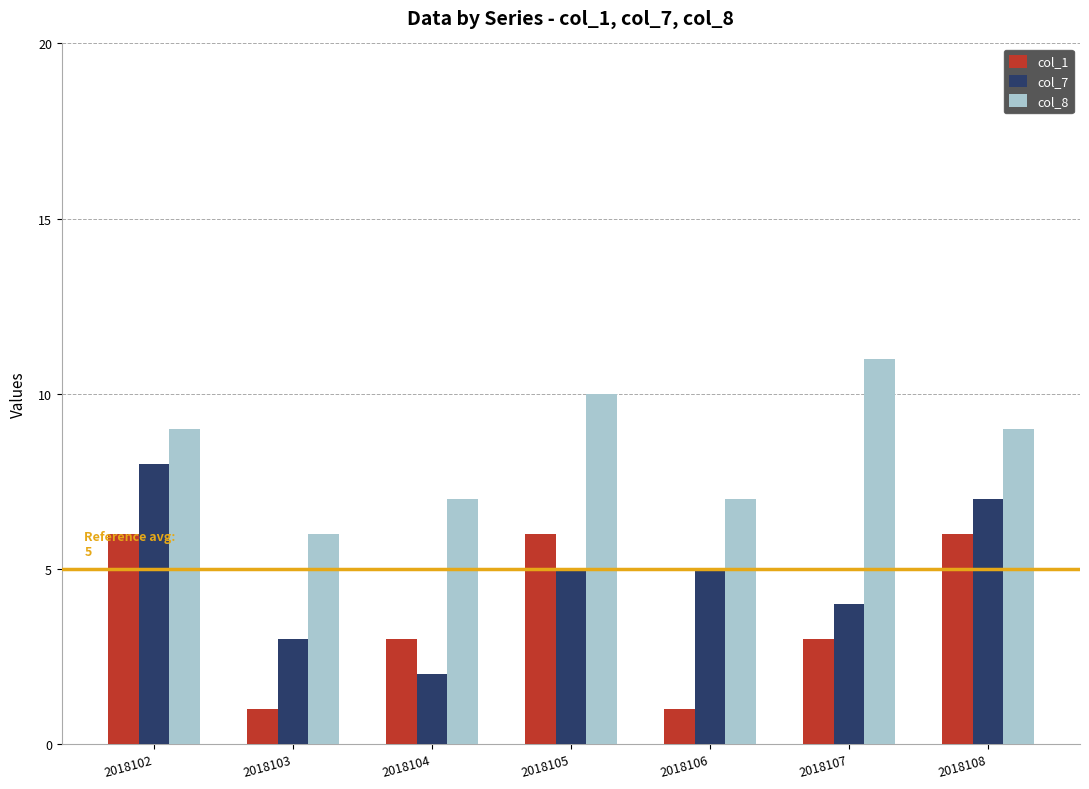

Which category has the highest value across all series?

2018107